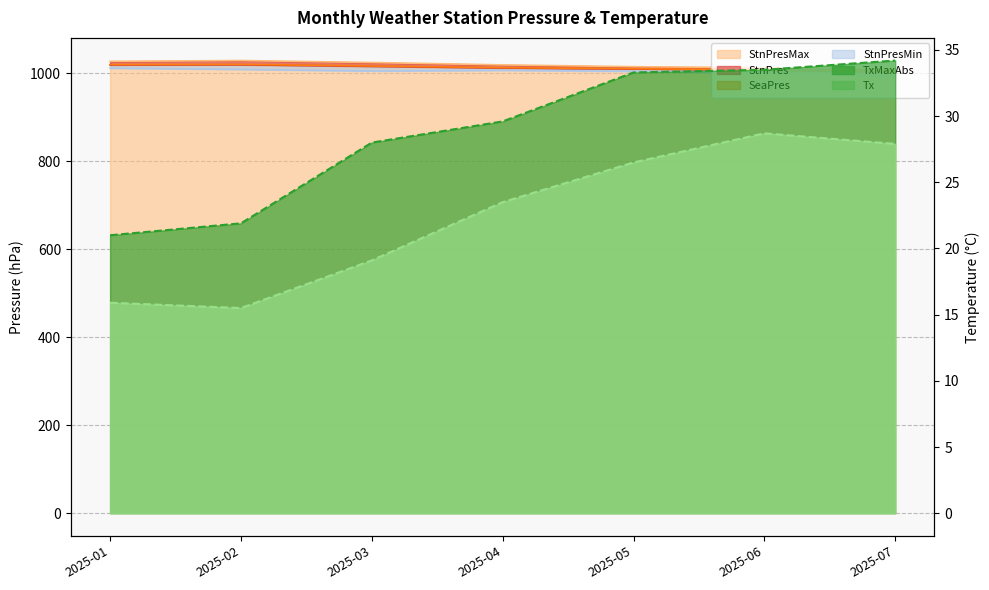

True or false: StnPresMax and SeaPres intersect in this chart.

False